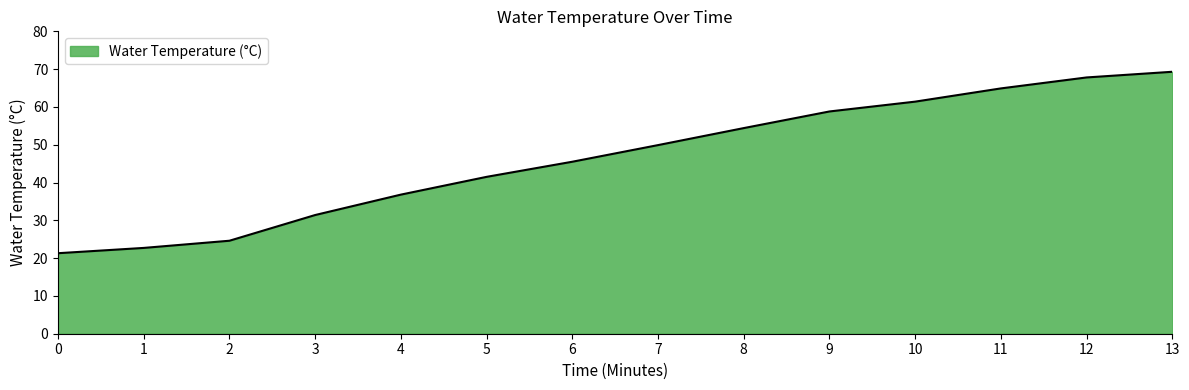

What value does the data have at 1?

22.7